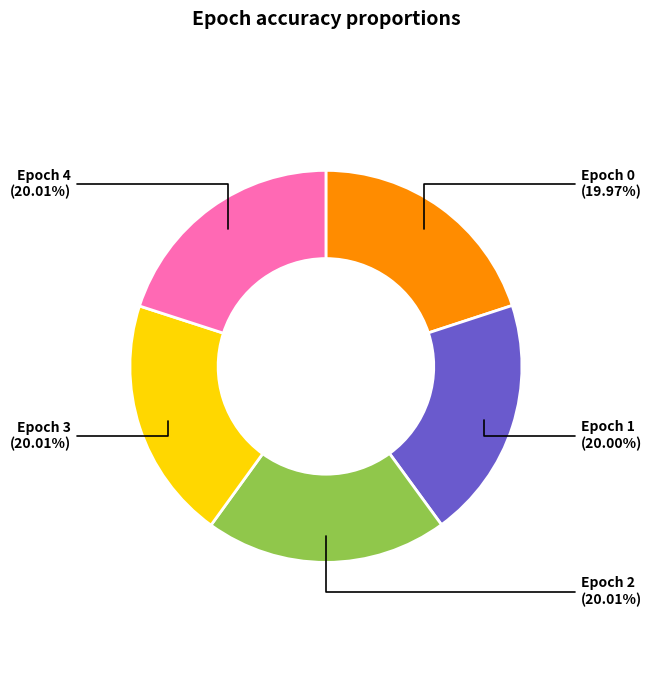

How much of the chart is everything except Epoch 1?

80.0%